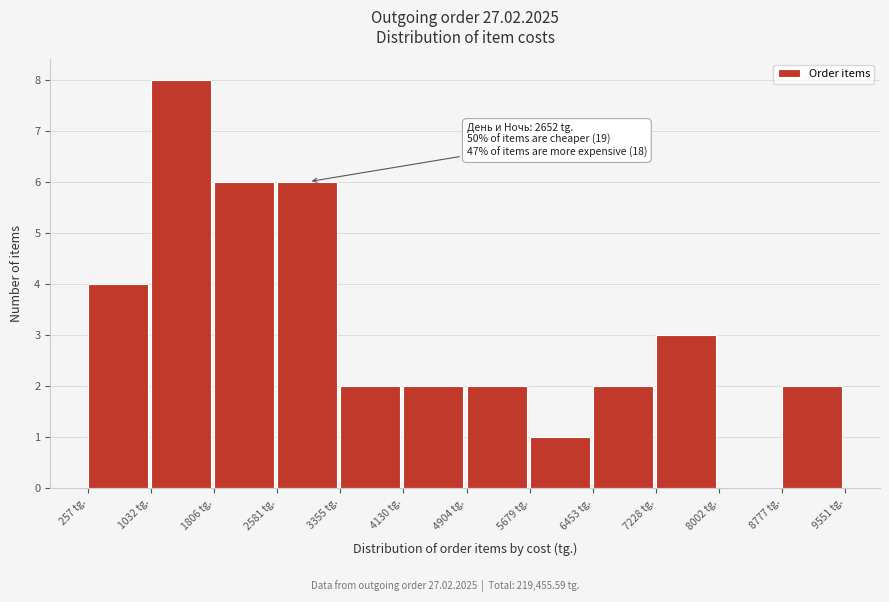

Over which range of the x-axis is the bar tallest?

1000 to 1800